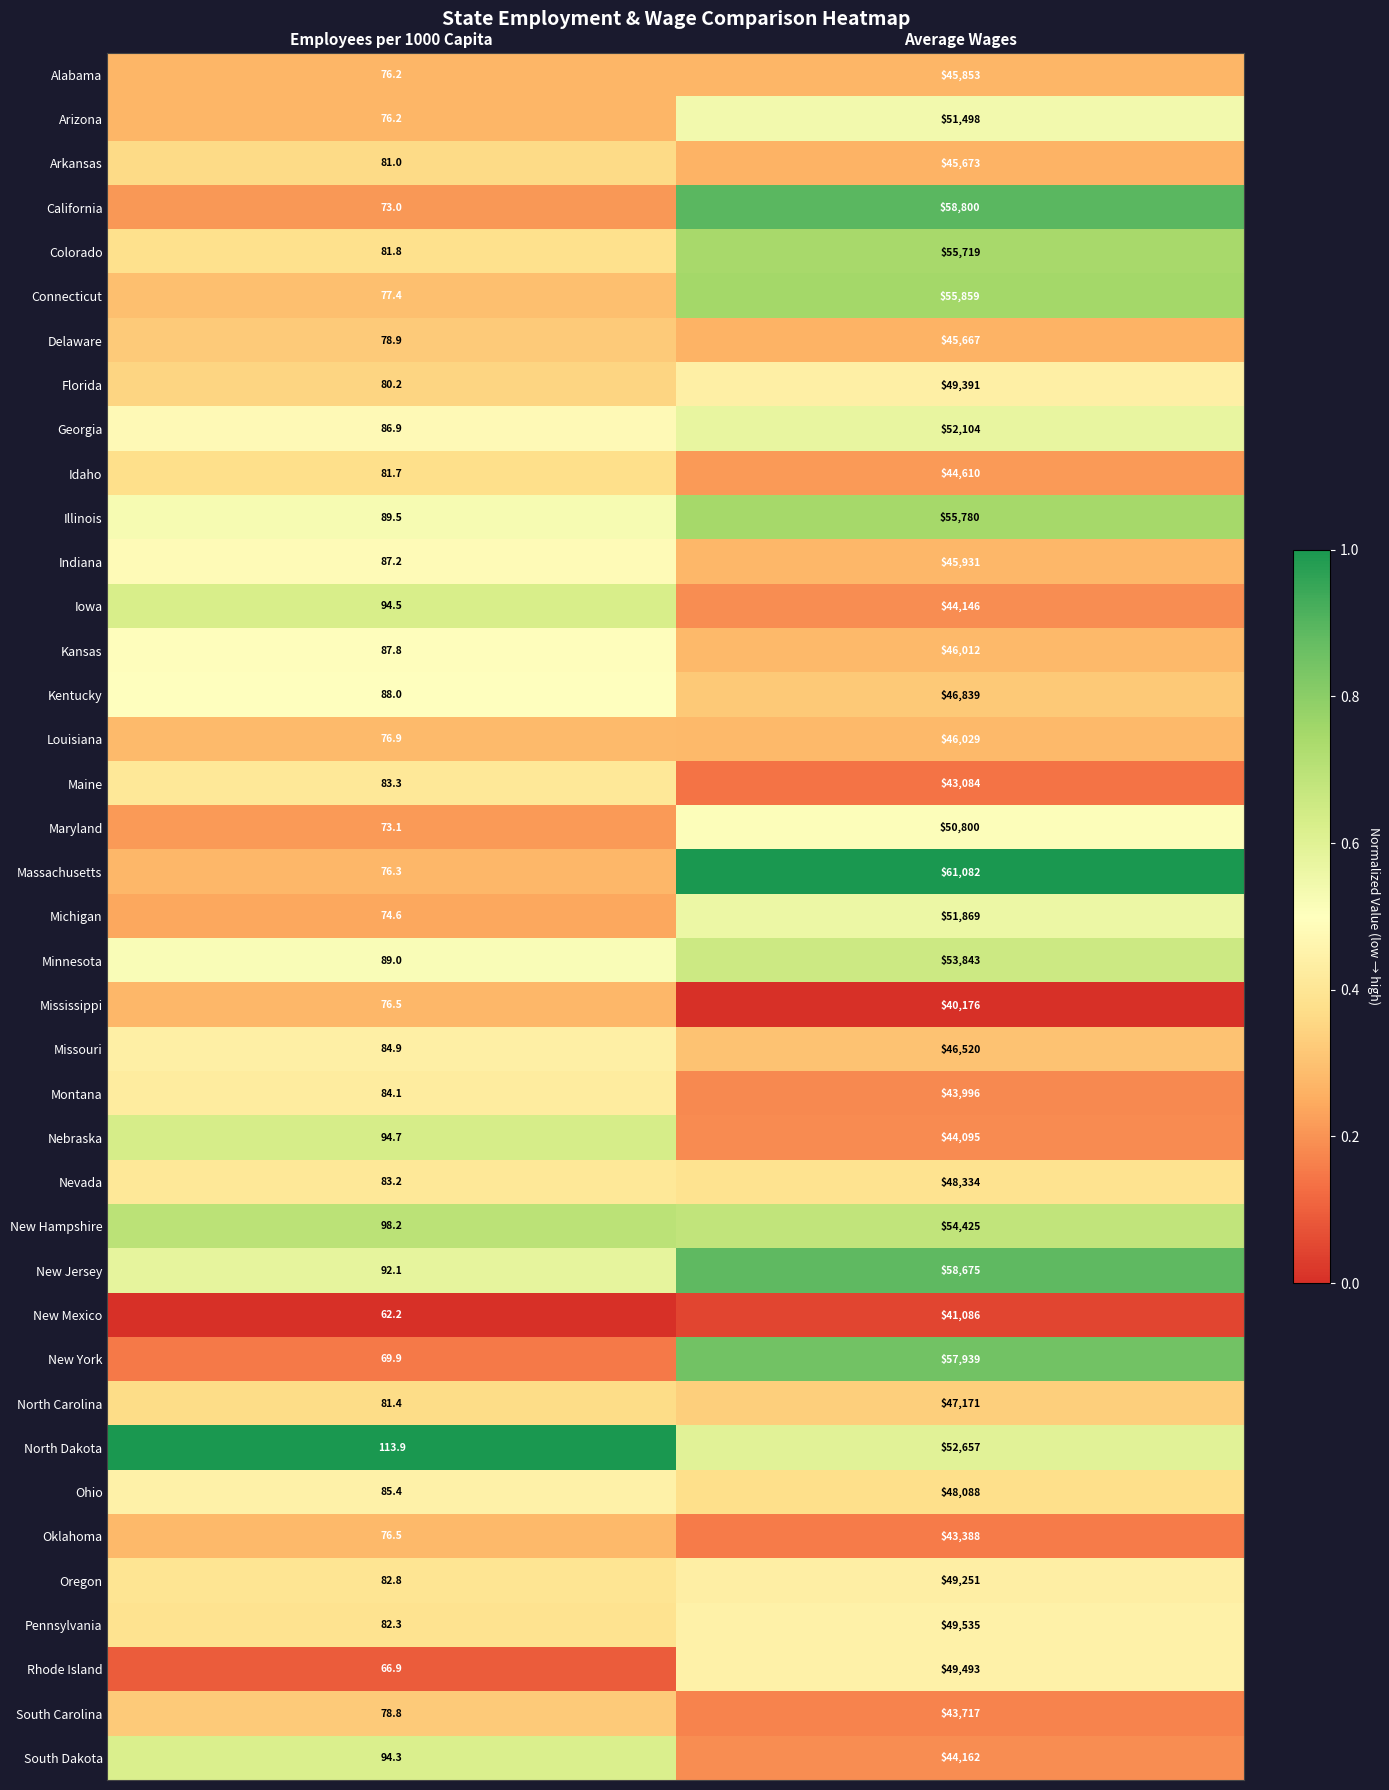

At which category does the chart reach its peak across all series?

Average Wages